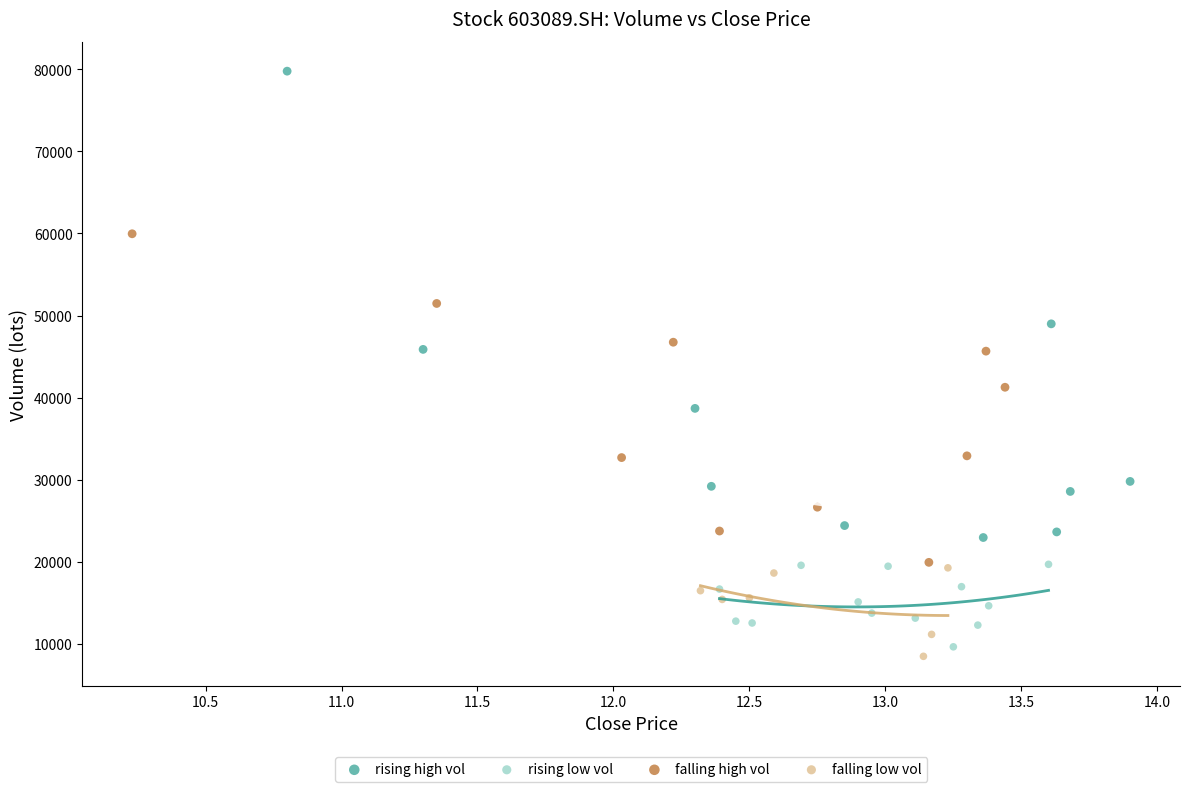

Which series contains the lowest Y value?

falling low vol